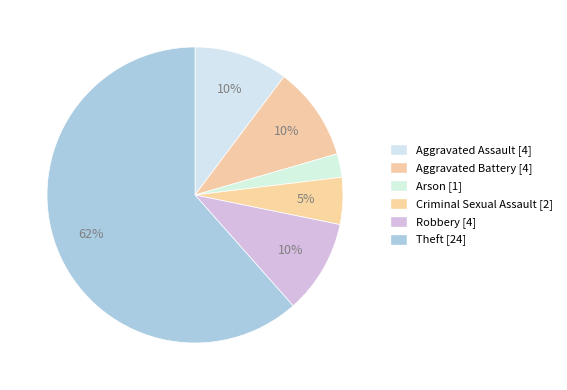

How many slices are in this pie chart?

6